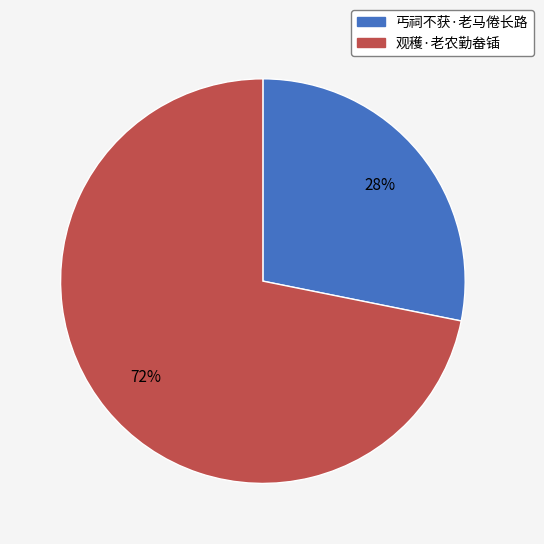

To the nearest percent, what is the average slice percentage?

50%